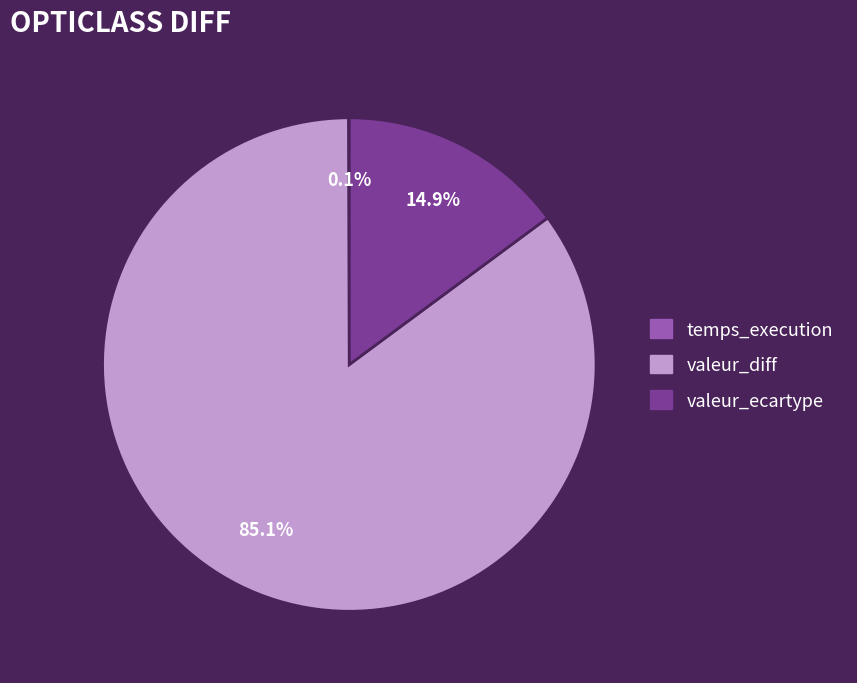

Does valeur_ecartype account for over 50% of the chart?

No